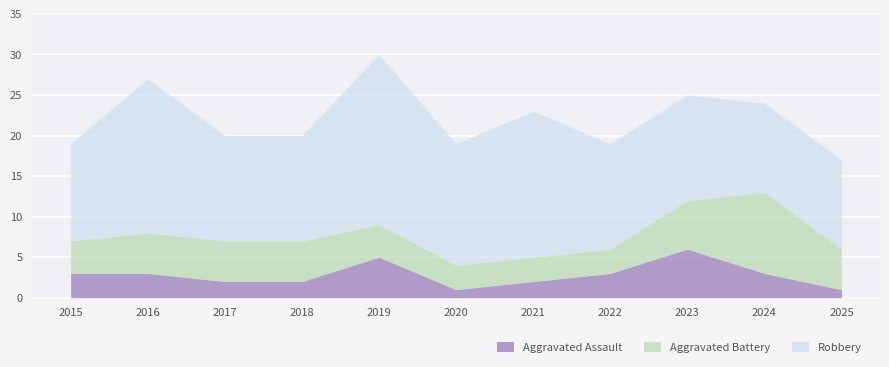

What is the maximum value for Robbery?

21